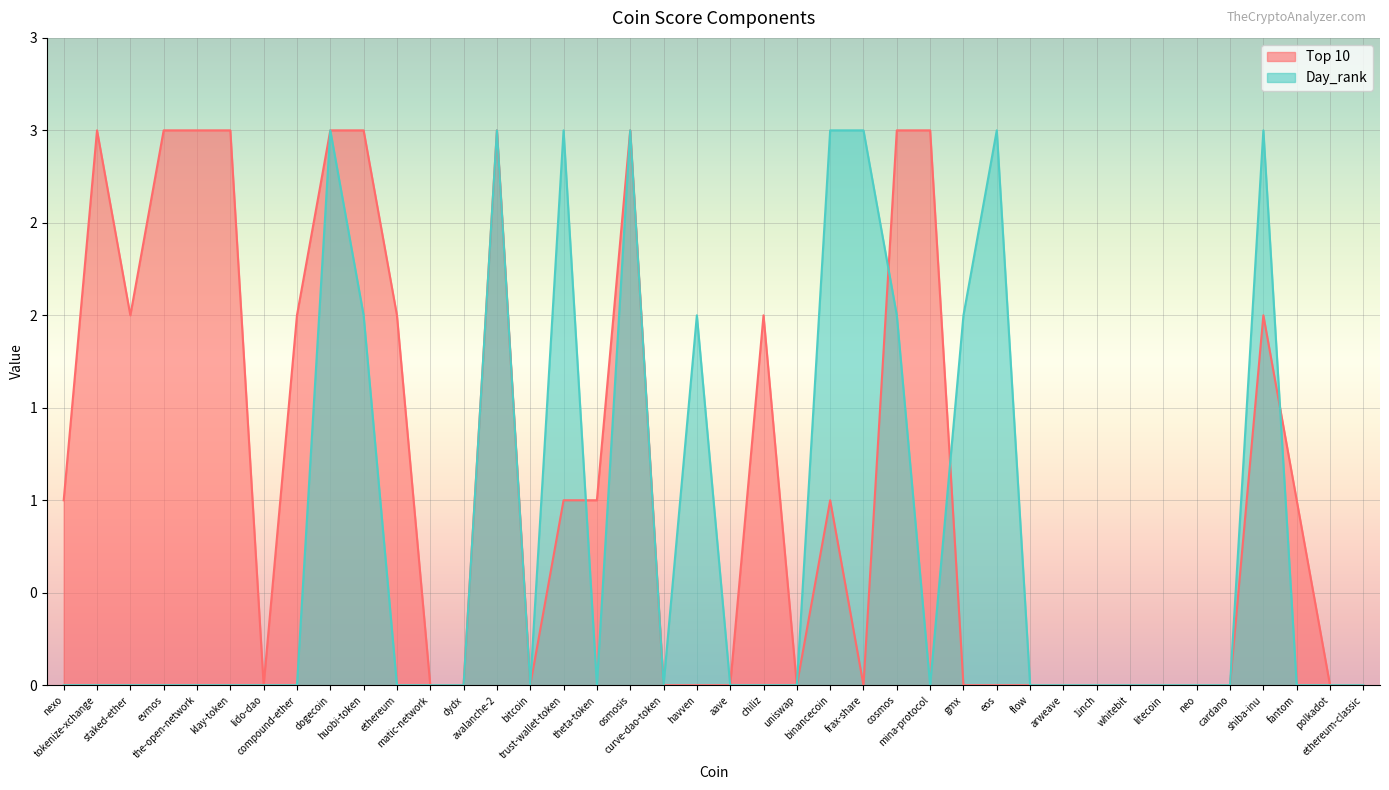

Between eos and flow, which is larger?

eos